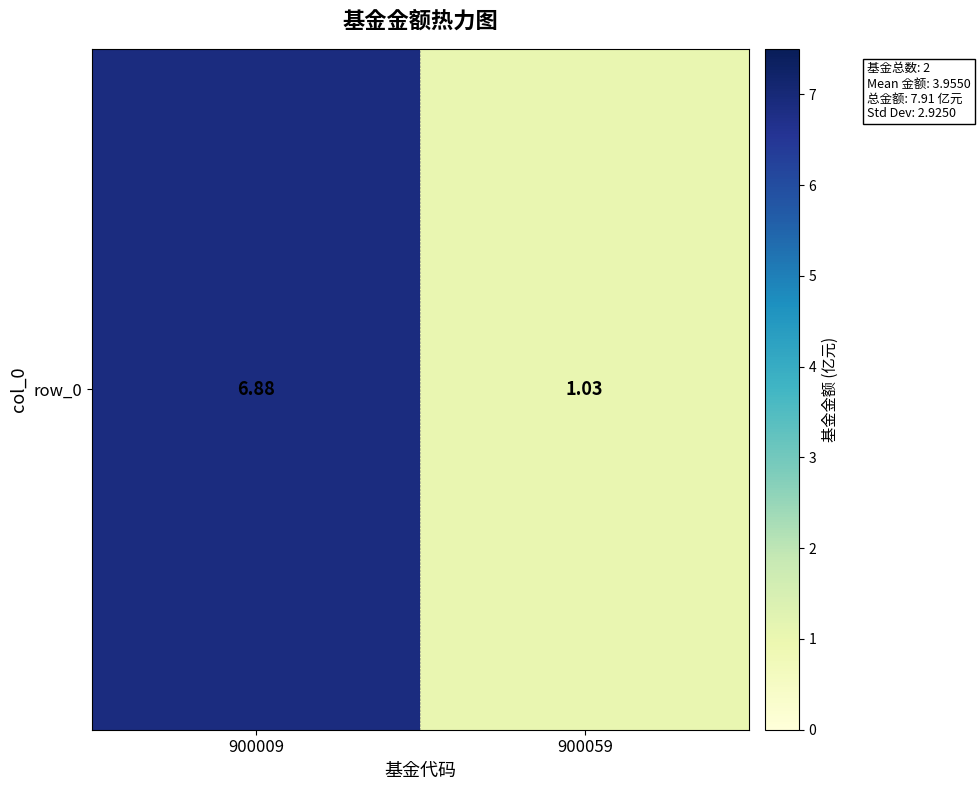

Where is the data nearest to the value 3?

900059